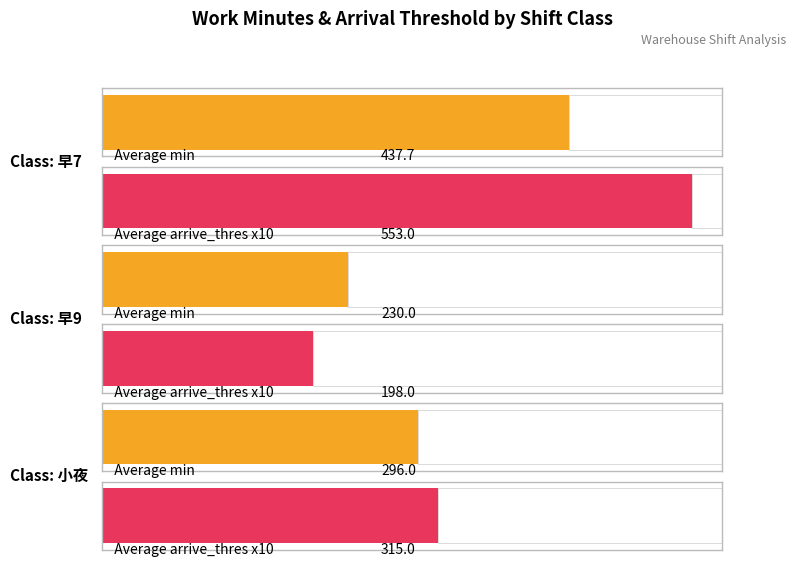

The Maximum utilization series shows 5.7 at 早9. True or false?

False